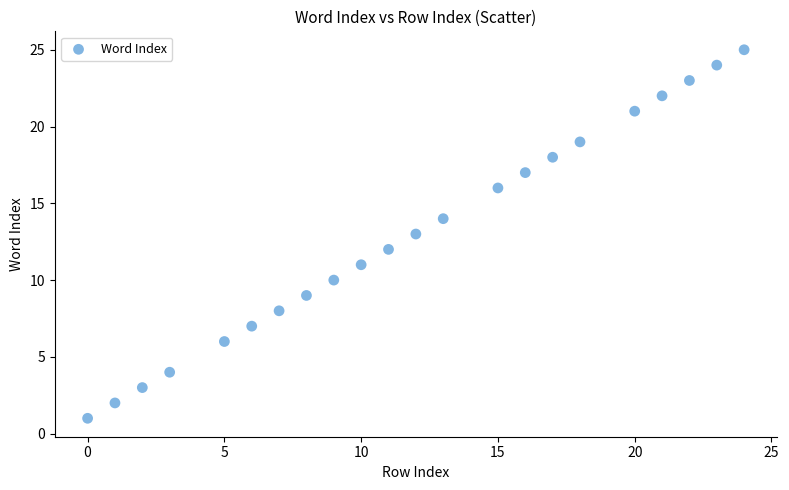

What is the range of X values (max minus min)?

24